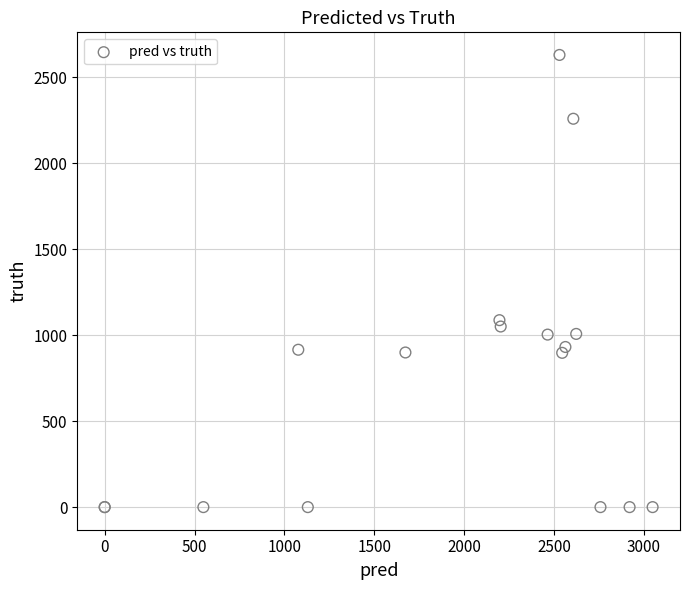

What Y value in the scatter plot is closest to 1314?

1087